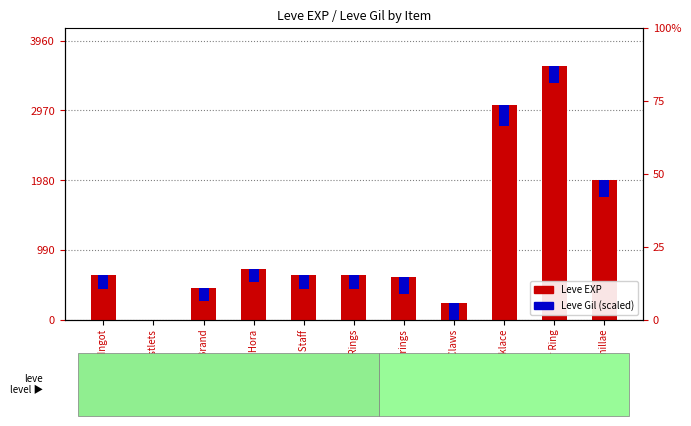

Is the value of Leve EXP at Copper Ring greater than the value of Leve Gil (scaled) at Bone Necklace?

Yes